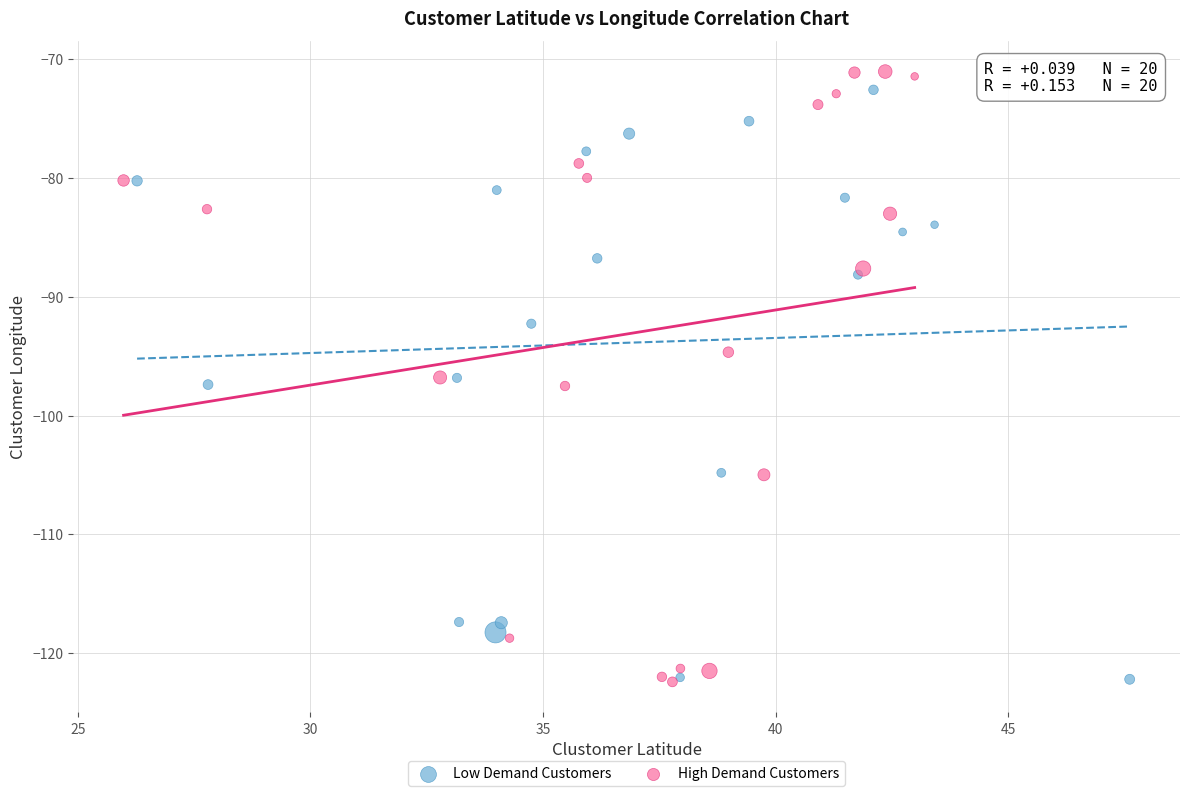

What are all the series names shown in the legend?

Low Demand Customers, High Demand Customers